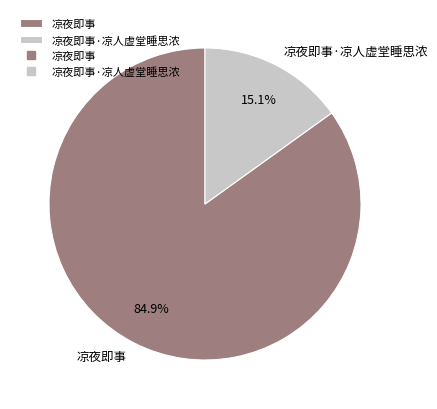

To the nearest percent, what is the combined percentage of 凉夜即事·凉人虚堂睡思浓 and 凉夜即事?

100%